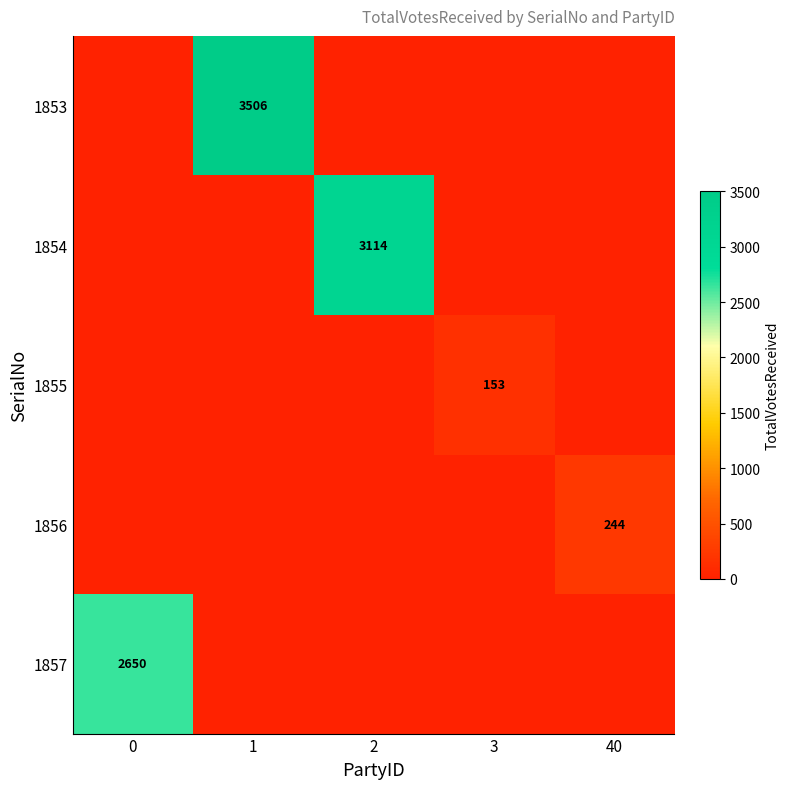

The 1856 series shows 244 at 40. True or false?

True